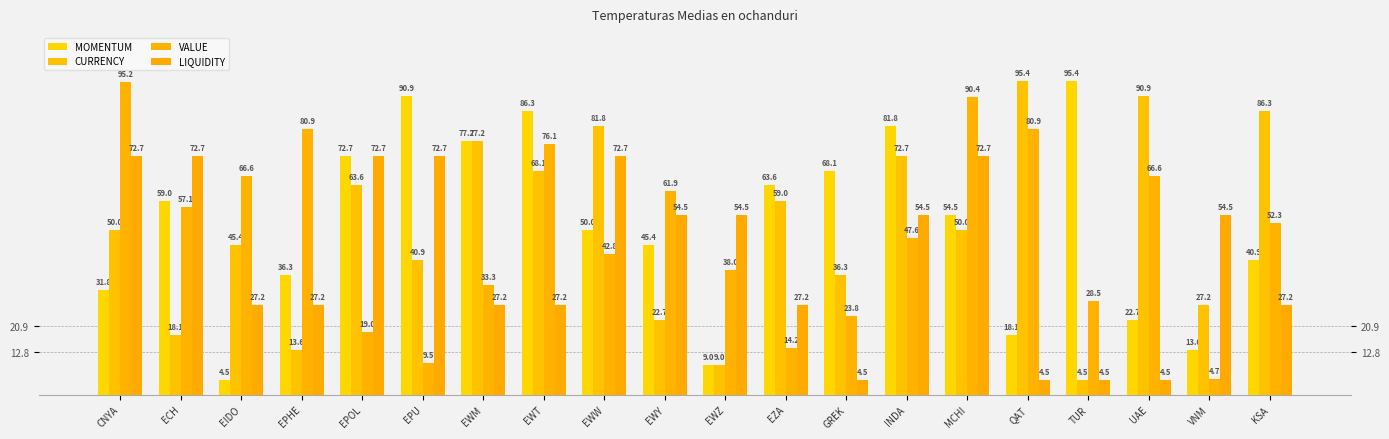

What is the sum of the VALUE values at EPHE and INDA?

128.5